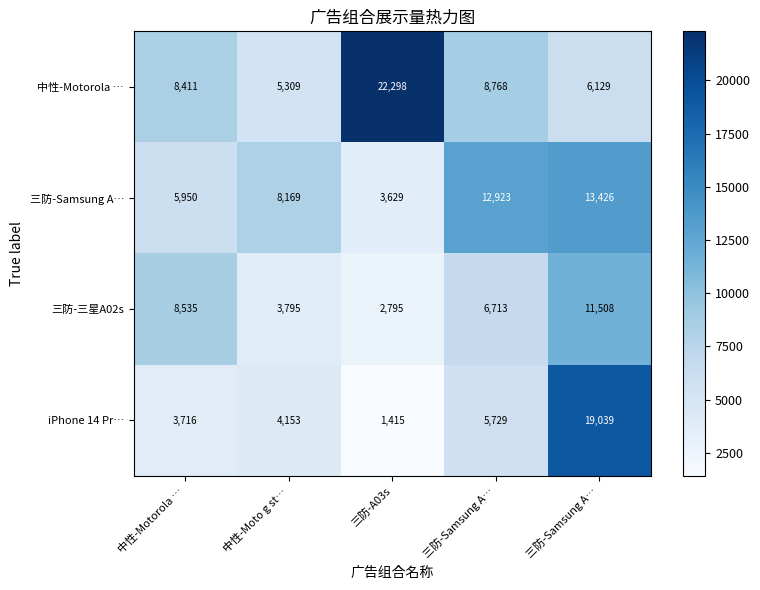

What is the difference between the highest and lowest values at 三防-A03s?

20883